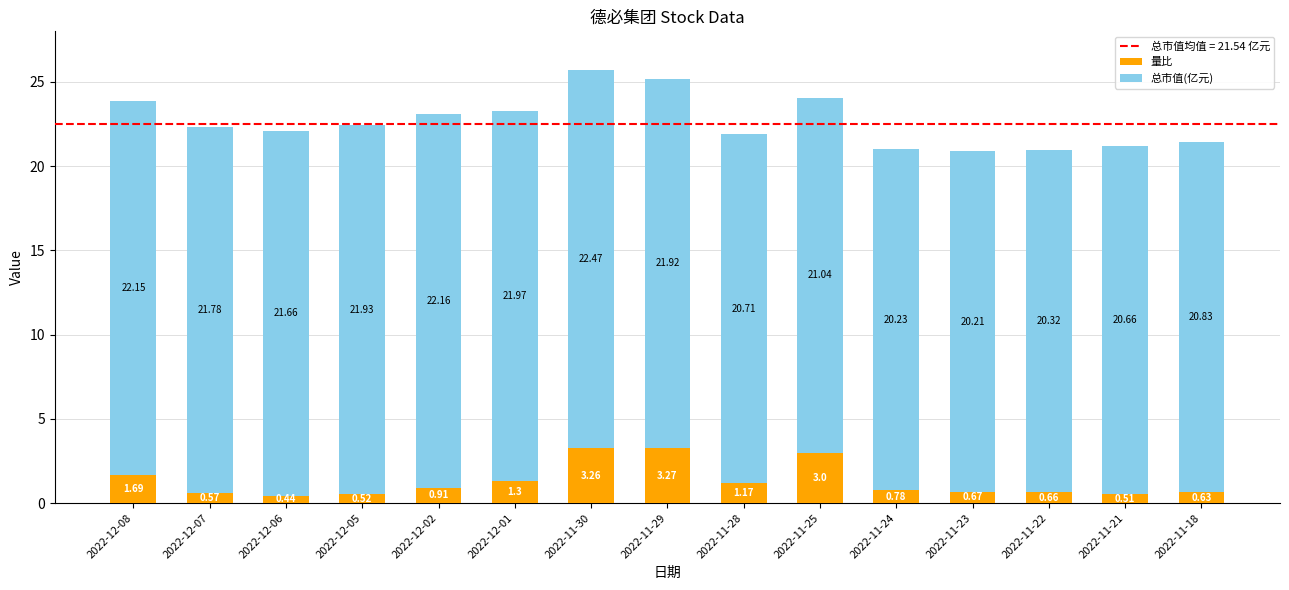

List the labels in order of 量比 value, smallest first.

2022-12-06, 2022-11-21, 2022-12-05, 2022-12-07, 2022-11-18, 2022-11-22, 2022-11-23, 2022-11-24, 2022-12-02, 2022-11-28, 2022-12-01, 2022-12-08, 2022-11-25, 2022-11-30, 2022-11-29